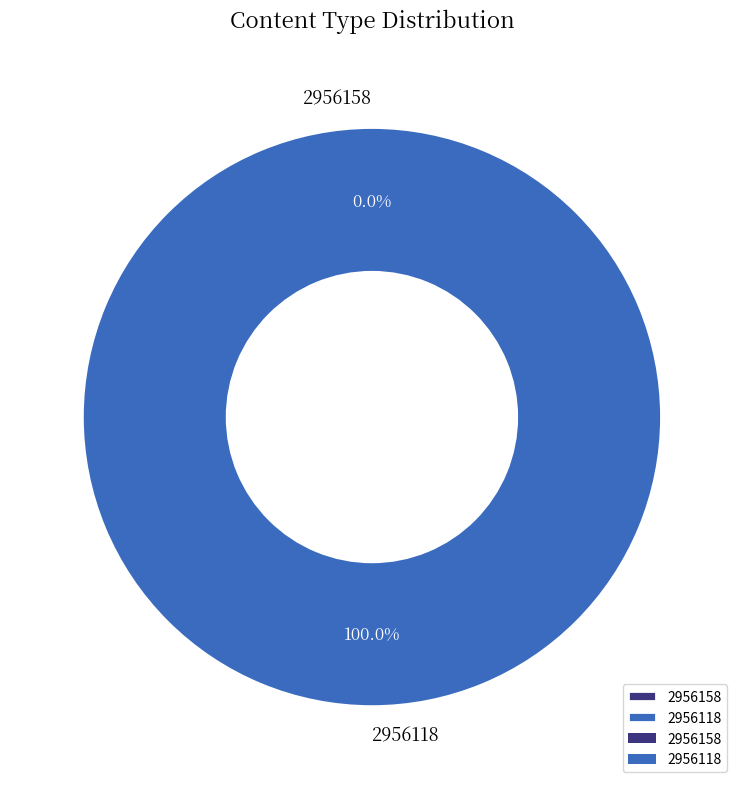

Which category has the smallest portion of the pie?

2956158